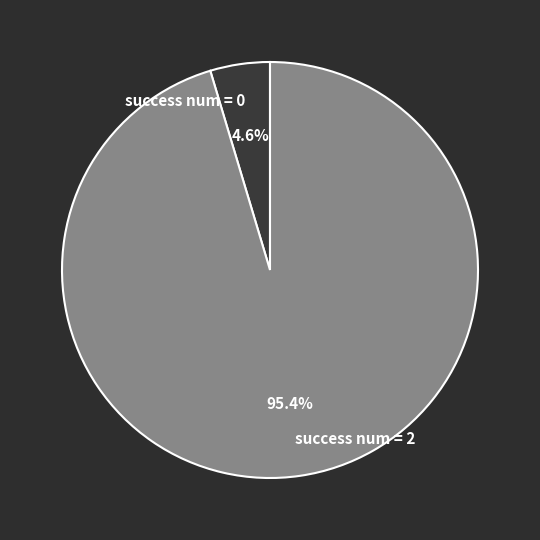

What portion of the pie excludes success num = 0?

95.4%